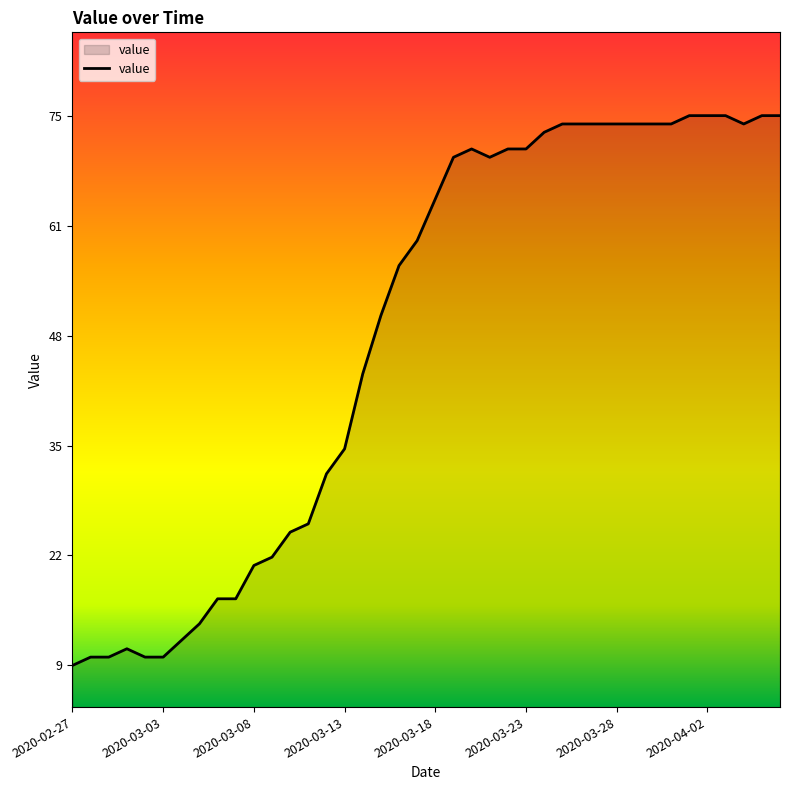

What is the maximum value shown in the chart?

75